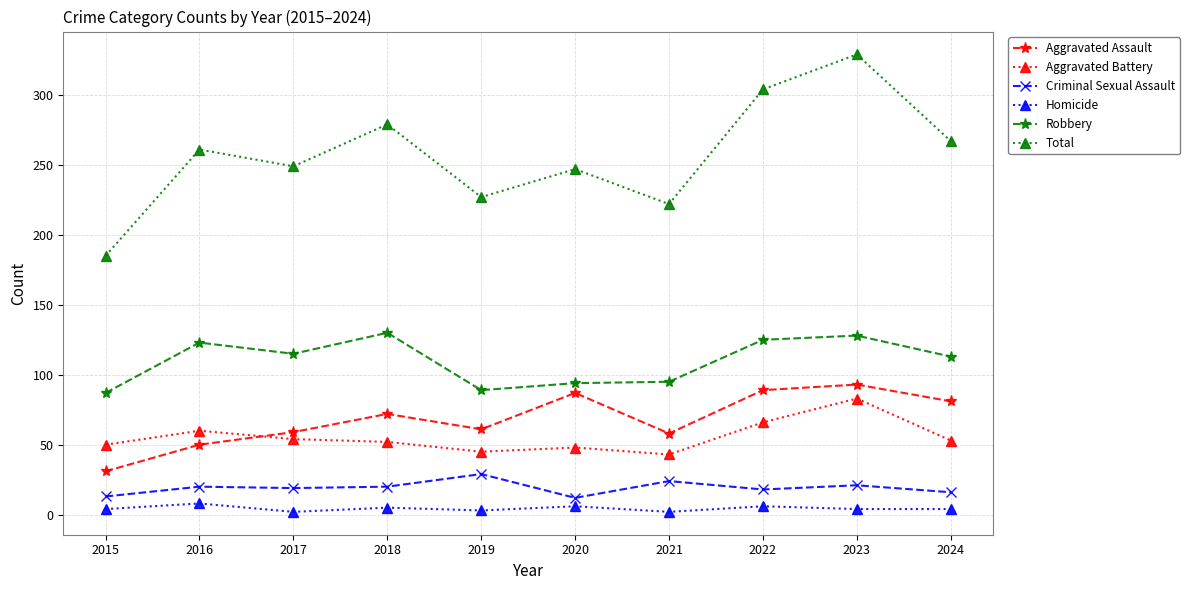

What is the difference between the maximum and minimum values in the Robbery series?

43